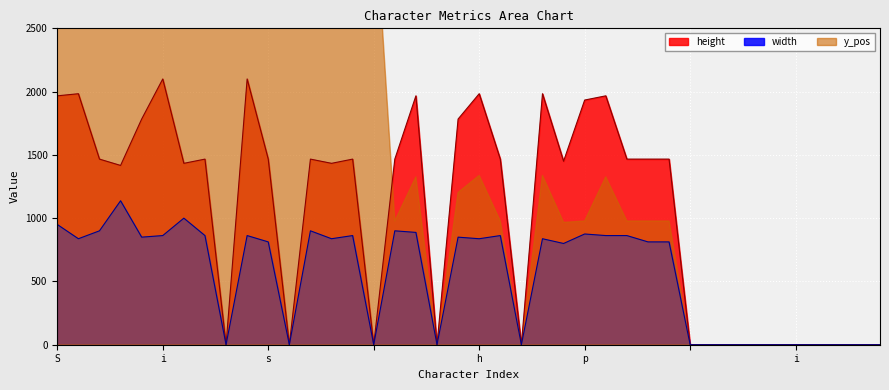

How many data points in height are above 1466?

21